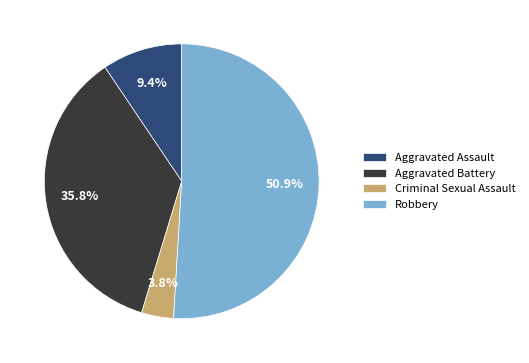

Is it true that Aggravated Battery is 43% of the pie?

False